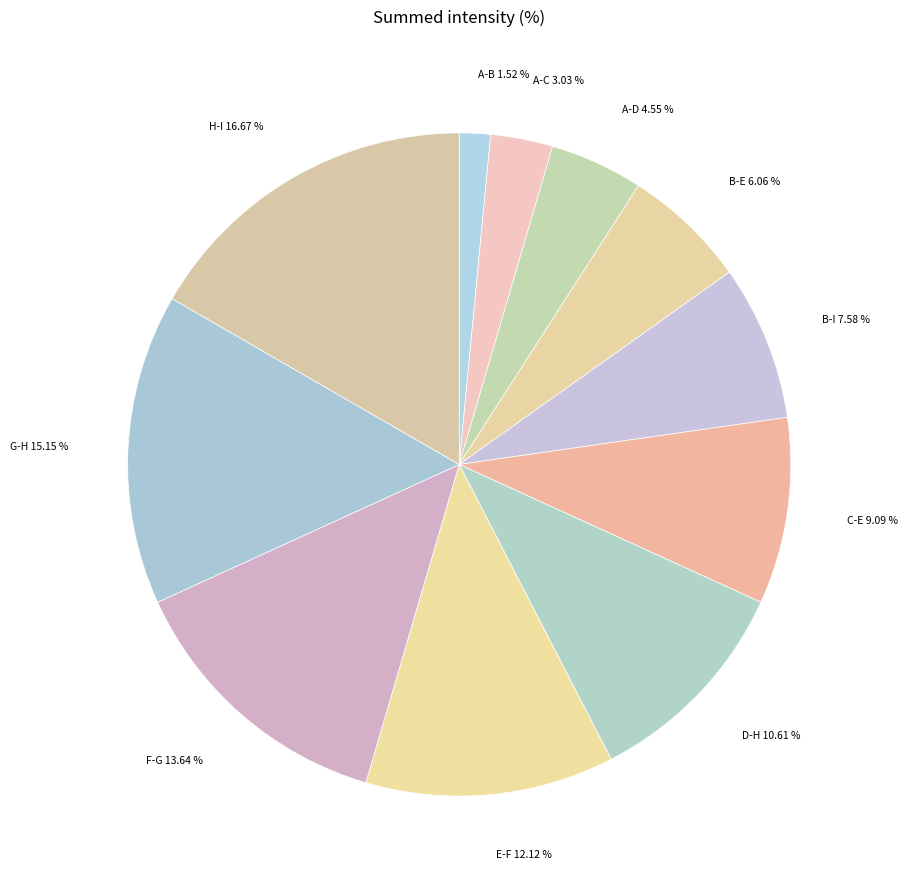

Do E-F and A-B together represent more than half of the pie?

No